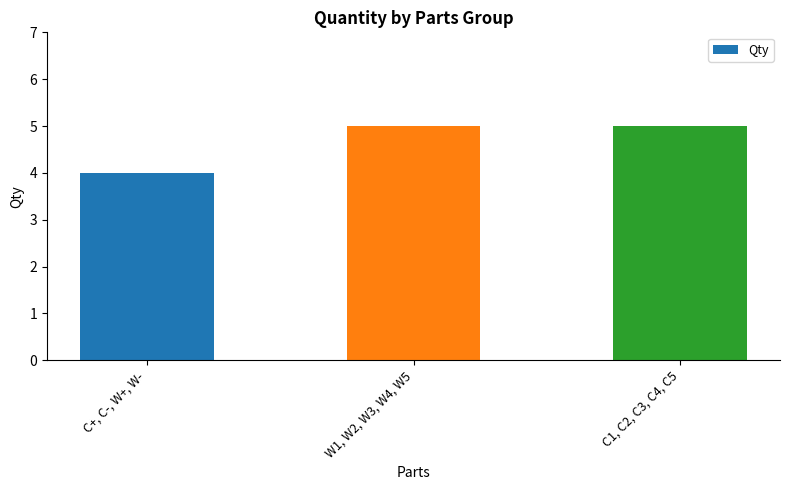

What is the ratio of the value at W1, W2, W3, W4, W5 to the value at C1, C2, C3, C4, C5?

1.0